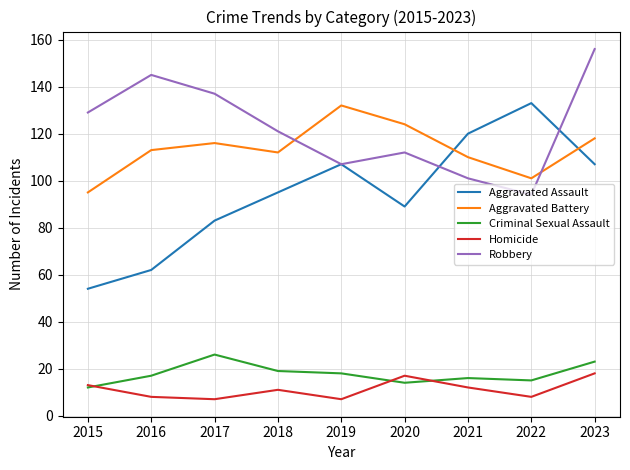

Reading right to left, list all the values displayed in this chart.

Aggravated Assault: 2023=107	2022=133	2021=120	2020=89	2019=107	2018=95	2017=83	2016=62	2015=54
Aggravated Battery: 2023=118	2022=101	2021=110	2020=124	2019=132	2018=112	2017=116	2016=113	2015=95
Criminal Sexual Assault: 2023=23	2022=15	2021=16	2020=14	2019=18	2018=19	2017=26	2016=17	2015=12
Homicide: 2023=18	2022=8	2021=12	2020=17	2019=7	2018=11	2017=7	2016=8	2015=13
Robbery: 2023=156	2022=94	2021=101	2020=112	2019=107	2018=121	2017=137	2016=145	2015=129